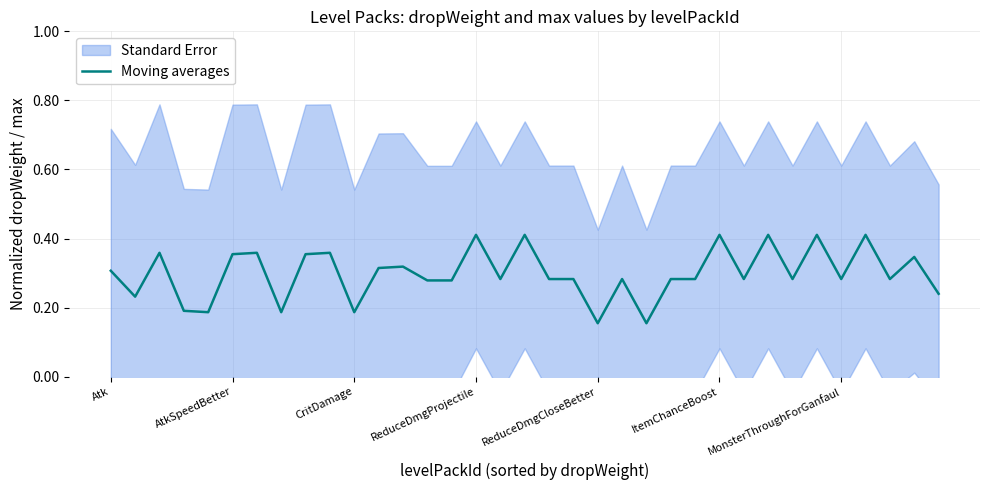

The chart shows a value of 0.3 at 7. True or false?

False